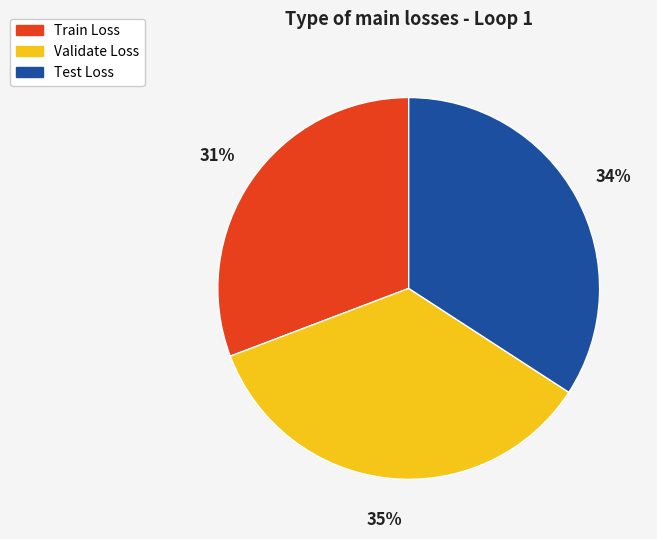

Count the number of slices in the pie.

3